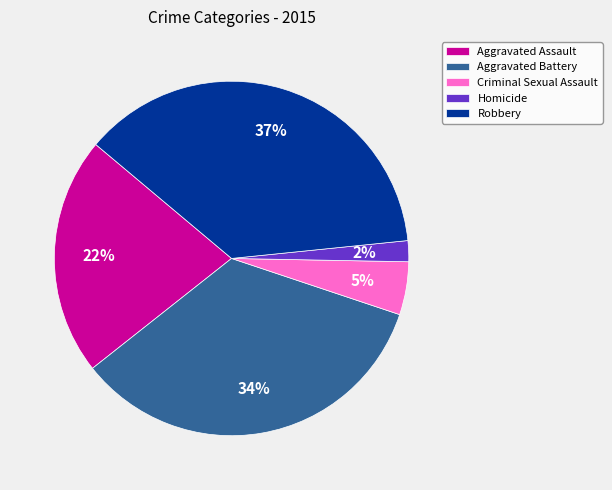

How many slices are in this pie chart?

5